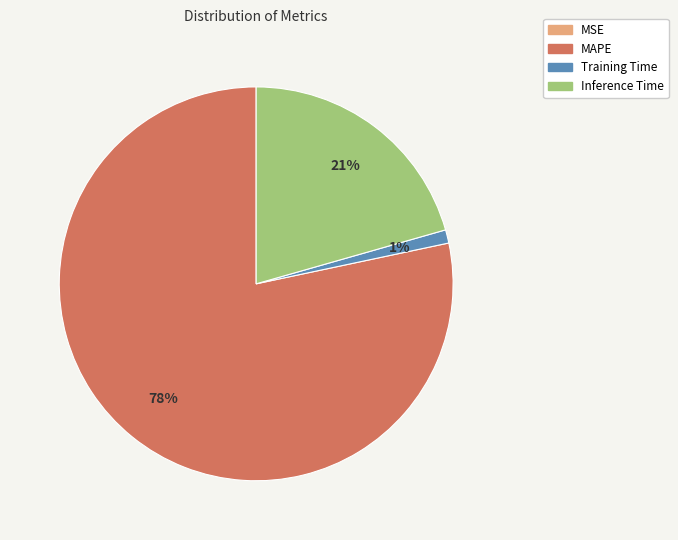

To the nearest percent, what is the difference between the largest and smallest slice percentages?

78%